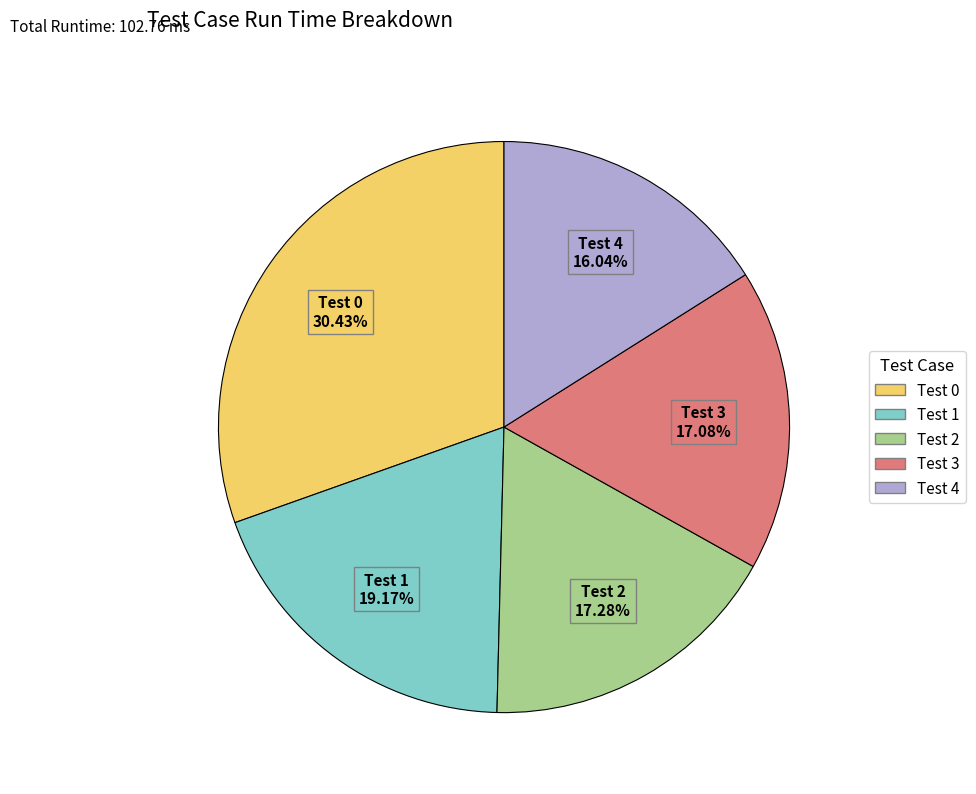

Does any single category account for the majority?

No